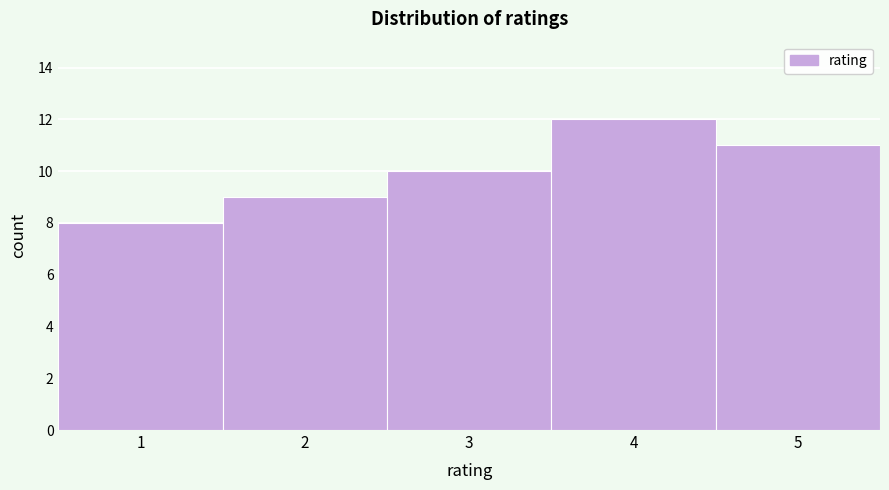

How tall is the bar that spans 4.5 to 5.5 on the x-axis? The values are not printed on the chart, so give them approximately, as read against the axis.

11